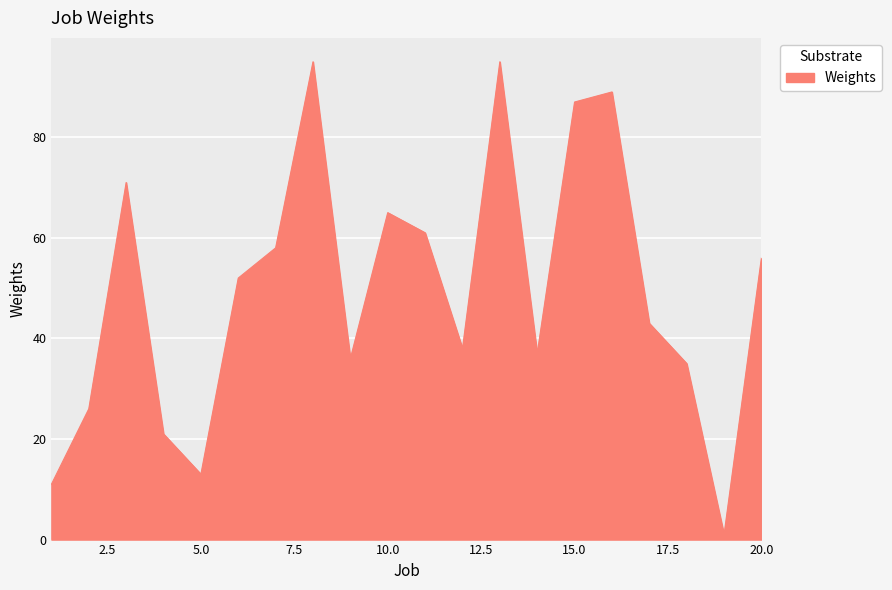

What is the difference between the maximum and minimum values?

94